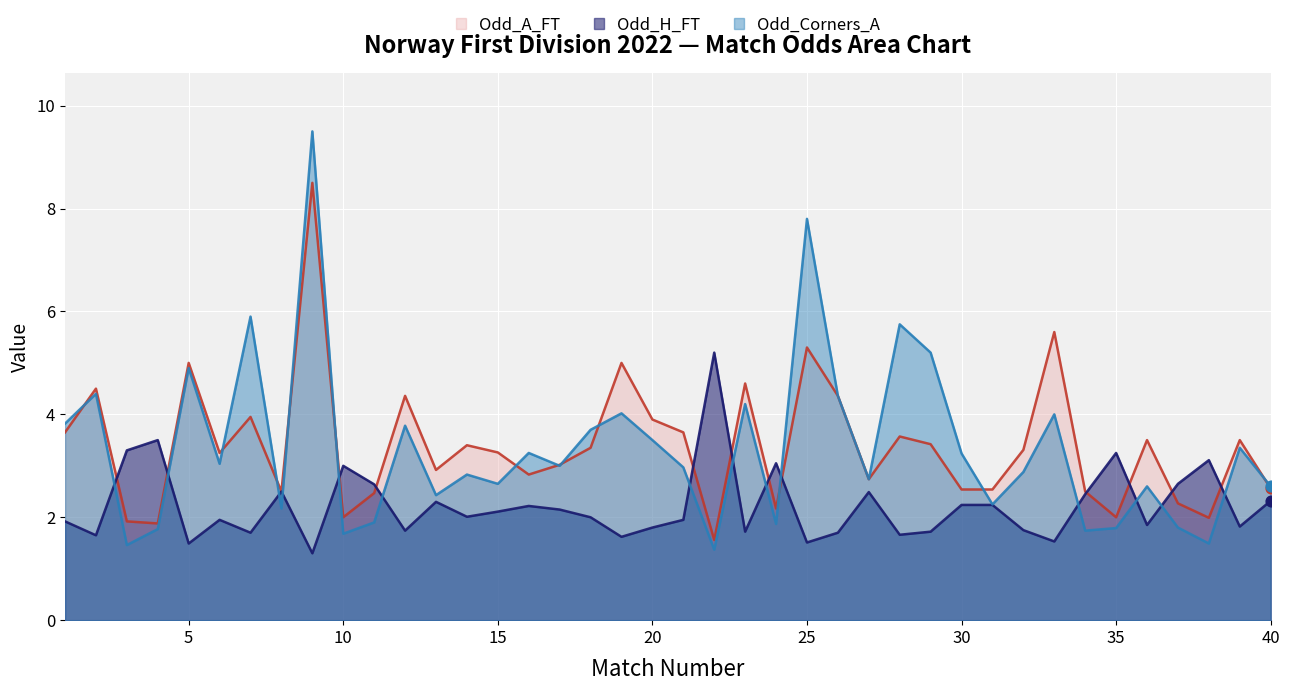

What are all the series names shown in the legend?

Odd_A_FT, Odd_H_FT, Odd_Corners_A